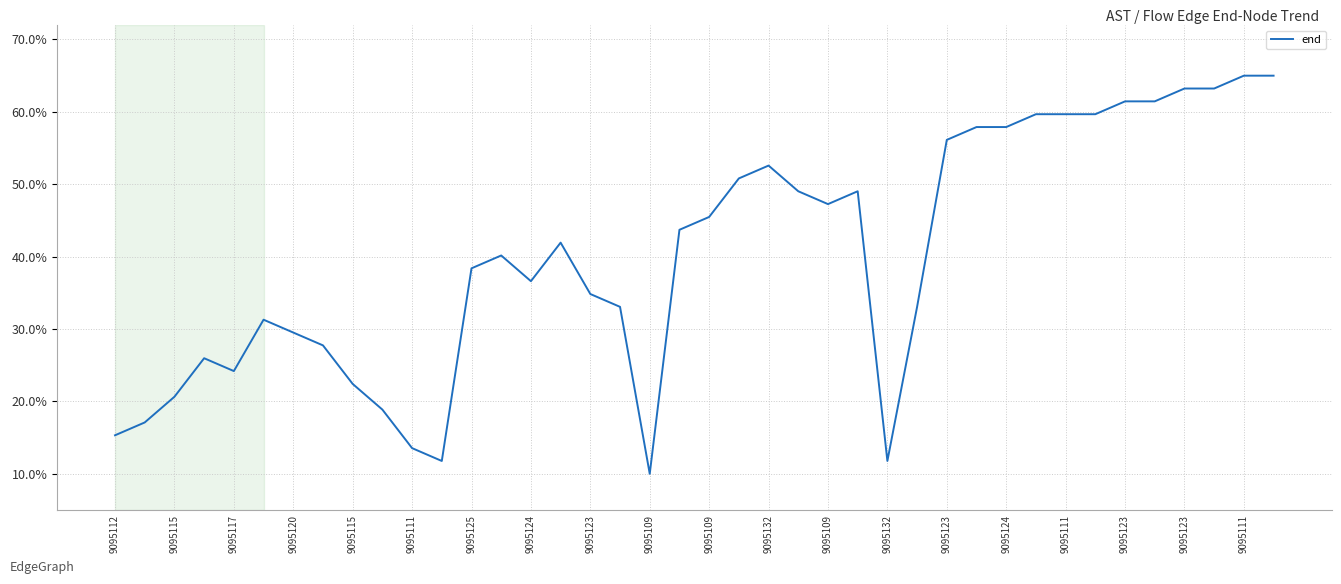

What is the maximum value shown in the chart?

65.0